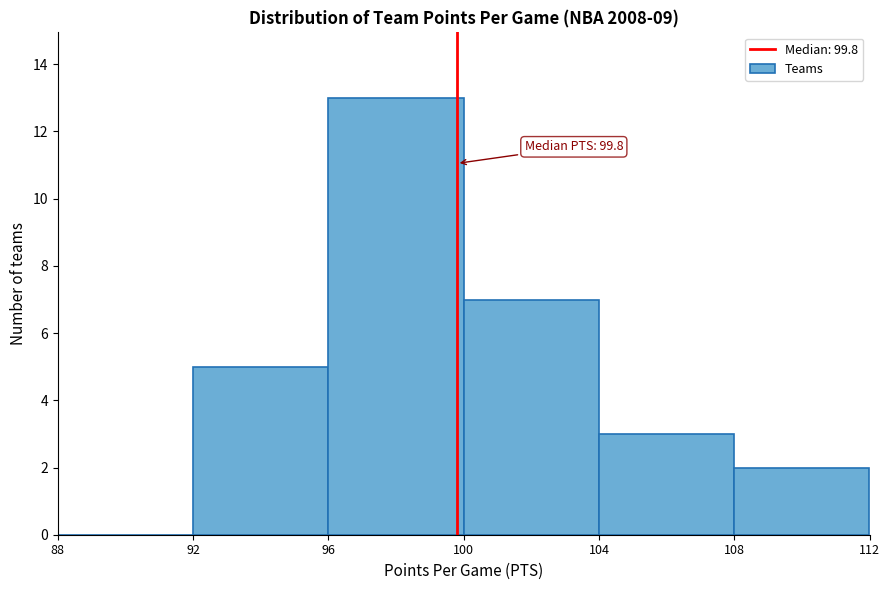

Over which range of the x-axis is the bar tallest?

96 to 100